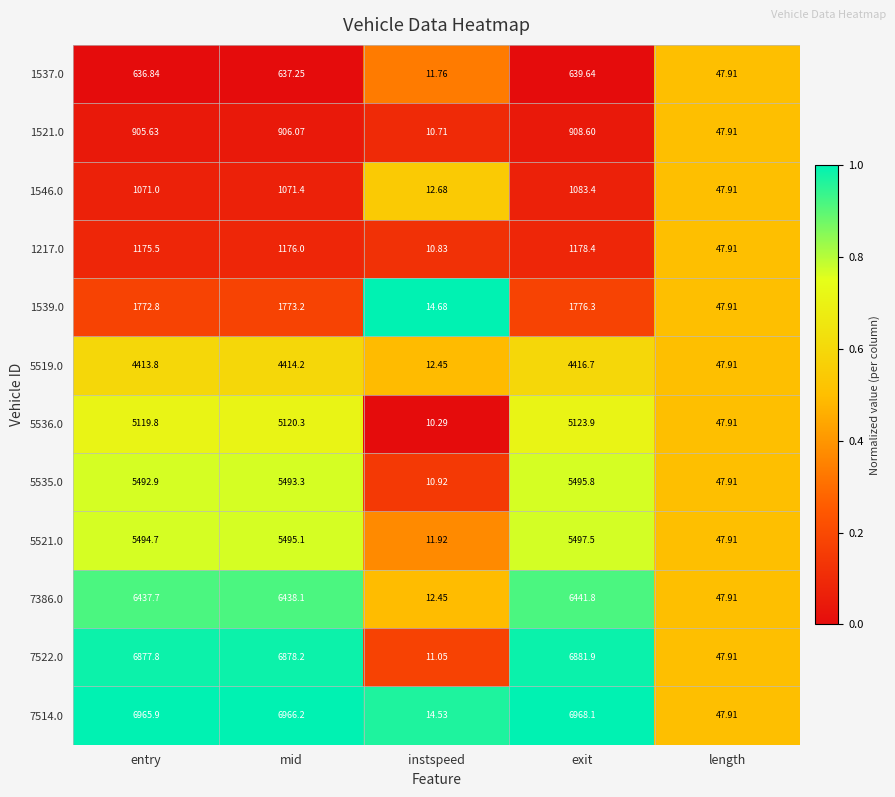

At entry, list the series in order from smallest to largest.

1537.0, 1521.0, 1546.0, 1217.0, 1539.0, 5519.0, 5536.0, 5535.0, 5521.0, 7386.0, 7522.0, 7514.0